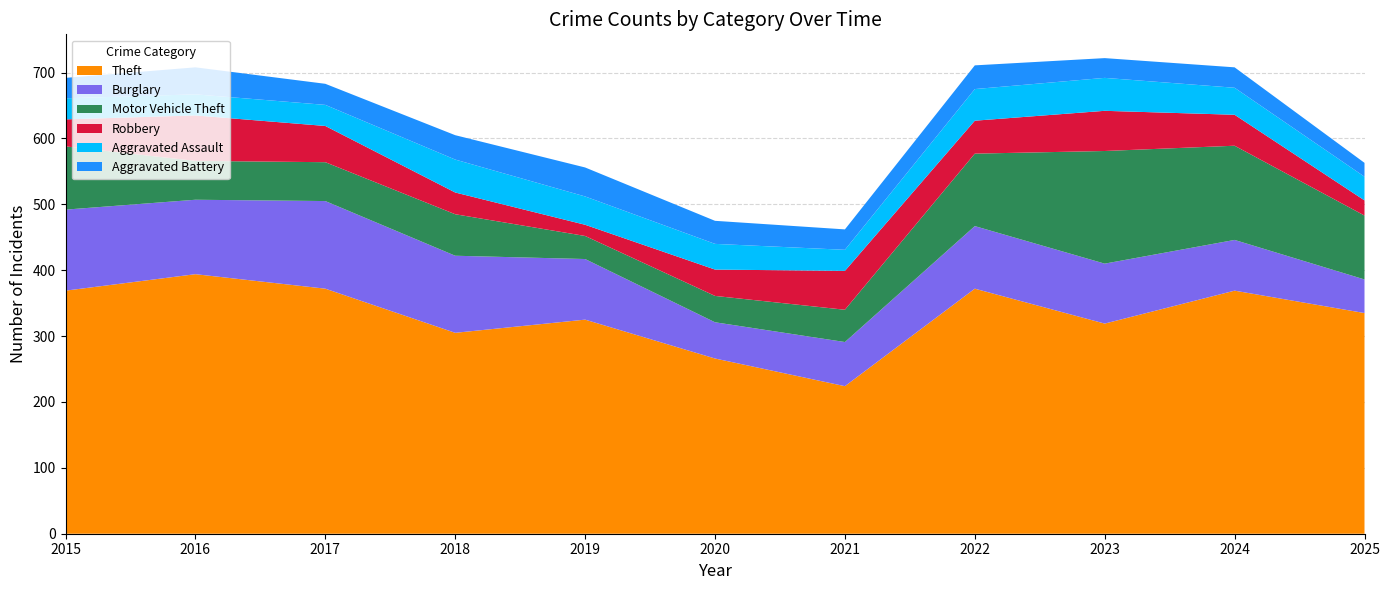

Reading left to right, what are all the values shown in this chart?

Theft: 2015=369	2016=394	2017=372	2018=305	2019=325	2020=266	2021=224	2022=372	2023=319	2024=369	2025=335
Burglary: 2015=123	2016=113	2017=133	2018=117	2019=92	2020=55	2021=67	2022=95	2023=91	2024=77	2025=51
Motor Vehicle Theft: 2015=96	2016=59	2017=59	2018=63	2019=35	2020=40	2021=49	2022=110	2023=171	2024=143	2025=97
Robbery: 2015=41	2016=69	2017=55	2018=33	2019=17	2020=40	2021=59	2022=50	2023=61	2024=47	2025=23
Aggravated Assault: 2015=32	2016=32	2017=32	2018=50	2019=43	2020=39	2021=32	2022=48	2023=50	2024=41	2025=36
Aggravated Battery: 2015=31	2016=41	2017=32	2018=37	2019=44	2020=35	2021=31	2022=36	2023=30	2024=31	2025=21